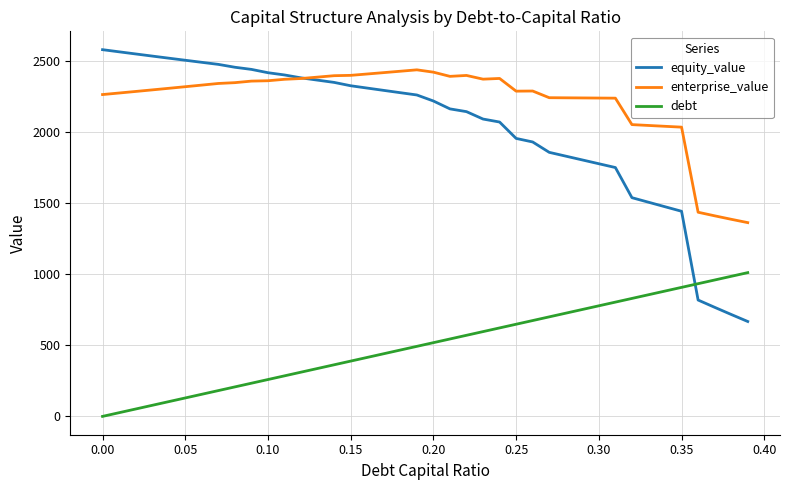

Which series ends up on top after the final intersection of debt and equity_value?

debt